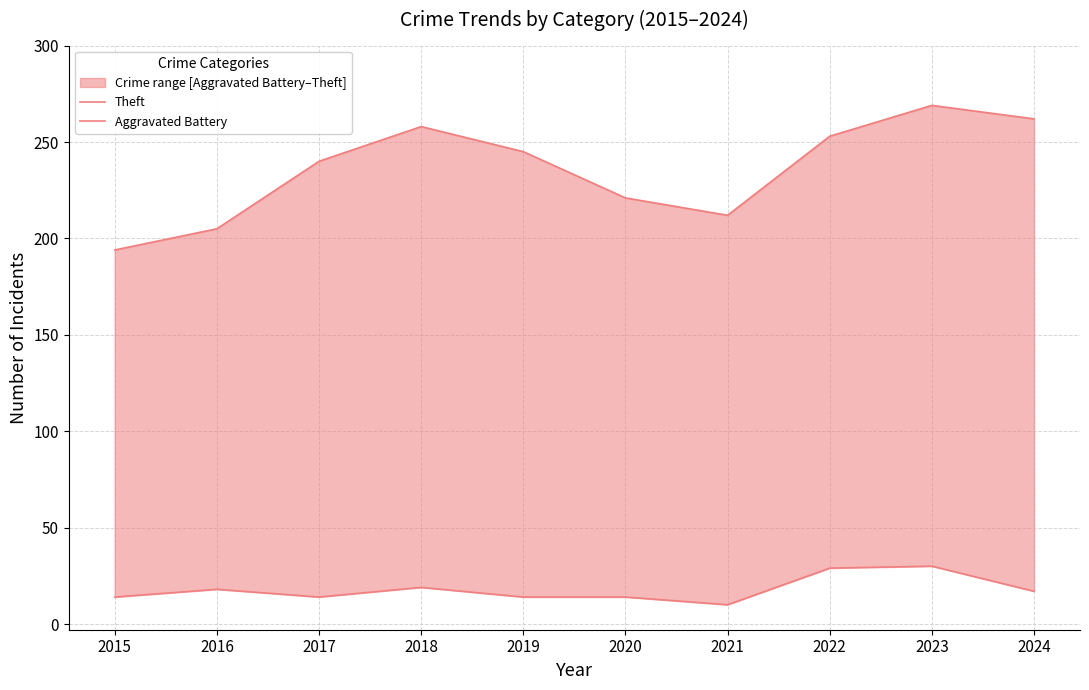

Where is Theft nearest to the value 231?

2017